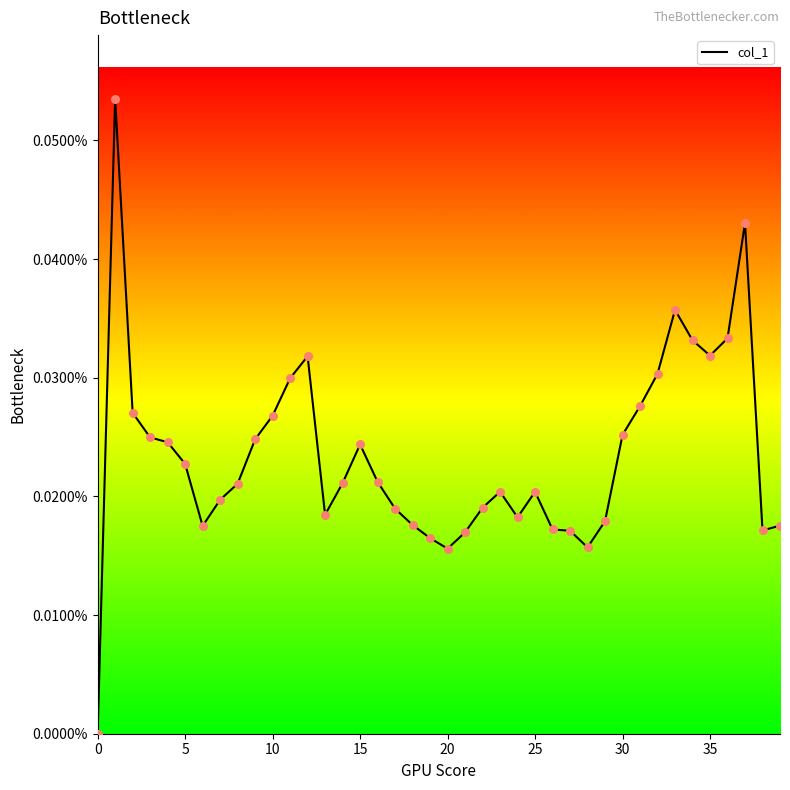

Is this an area chart (filled region under the line)?

Yes